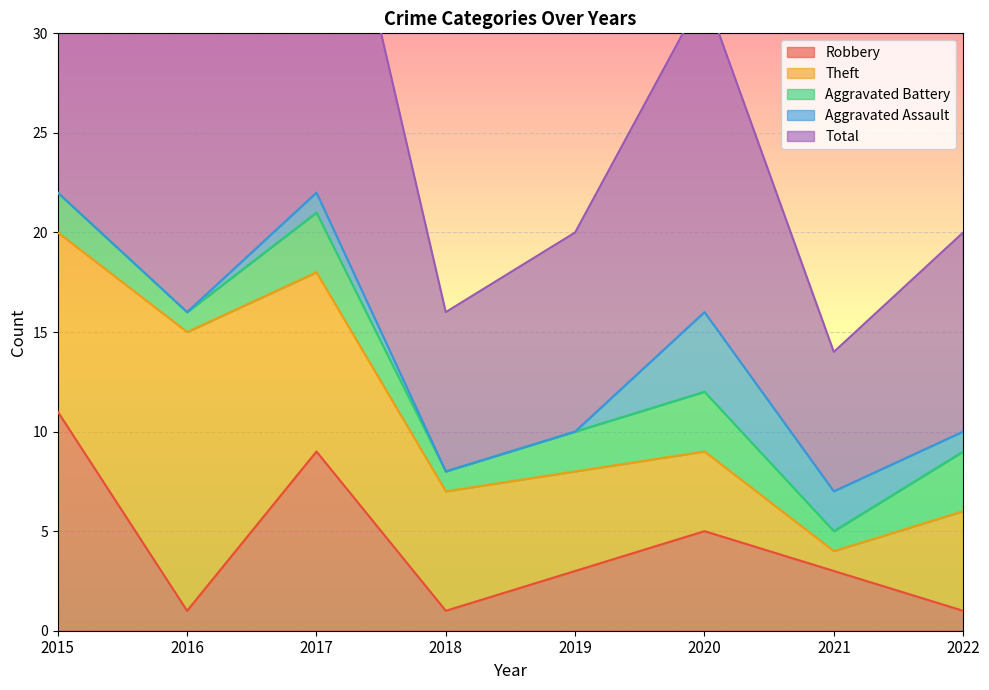

At how many categories does at least one series exceed 4?

8